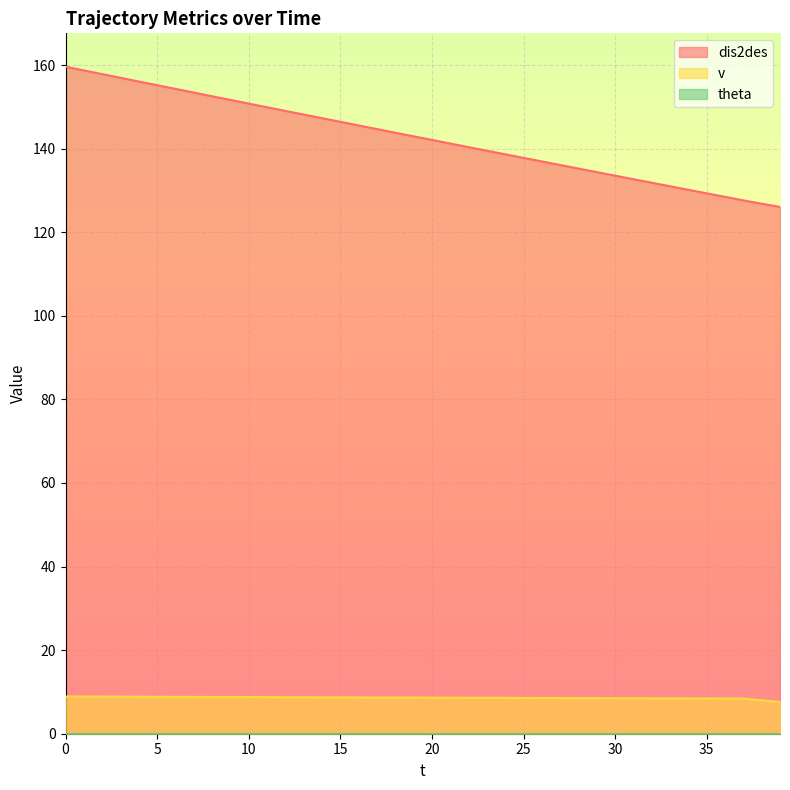

The v series shows 4.9 at 39. True or false?

False